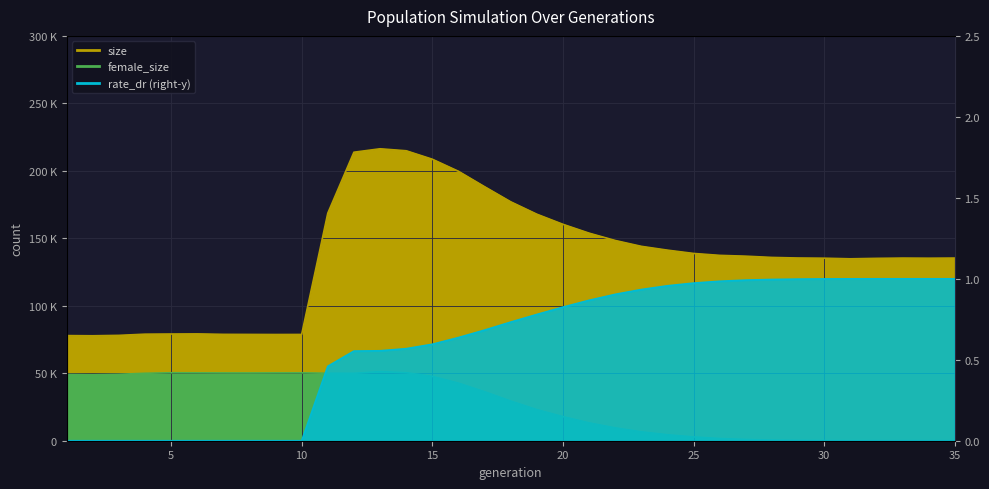

Which series has the largest range (max minus min)?

size